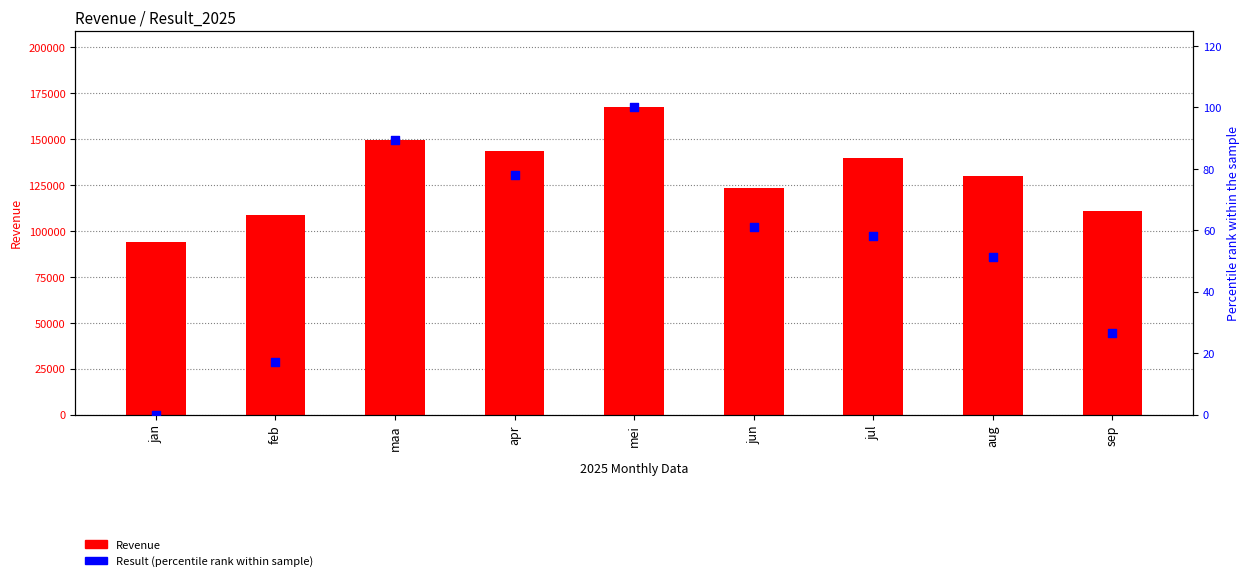

At which category is the sum across all series the highest?

mei